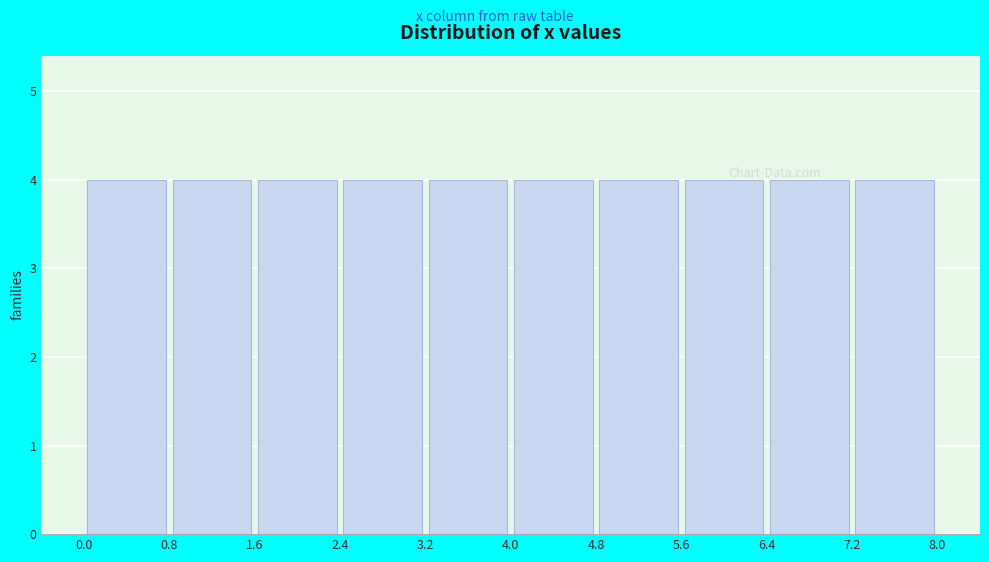

What is the height of the bar covering 3.2 to 4.0 on the x-axis? The values are not printed on the chart, so give them approximately, as read against the axis.

4